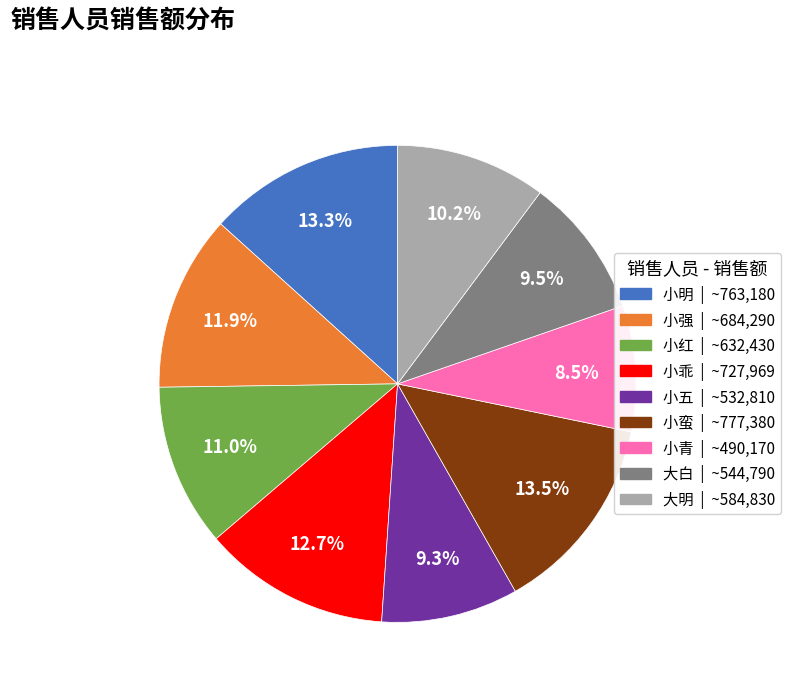

What percentage is the 小红 slice, to the nearest percent?

11%